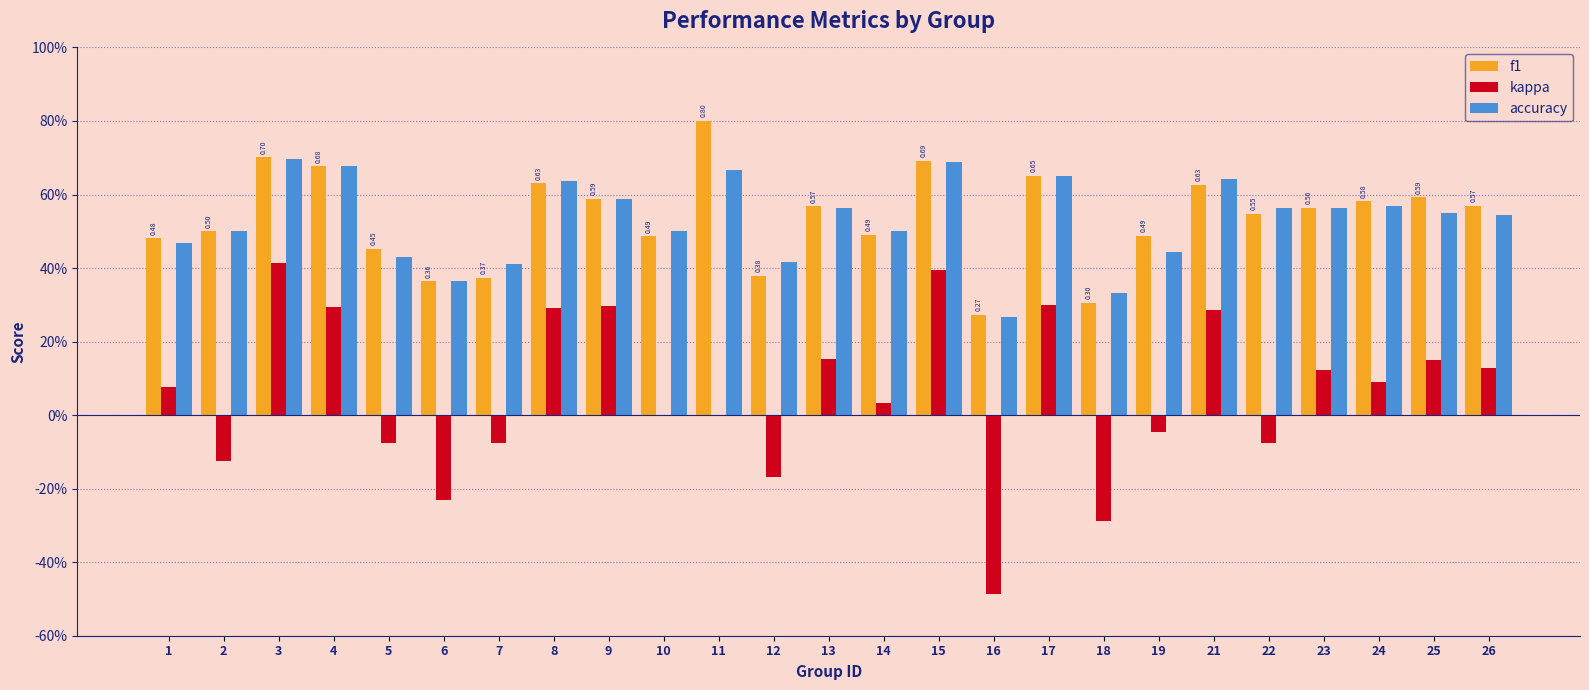

What is the highest value of the f1 series?

0.8